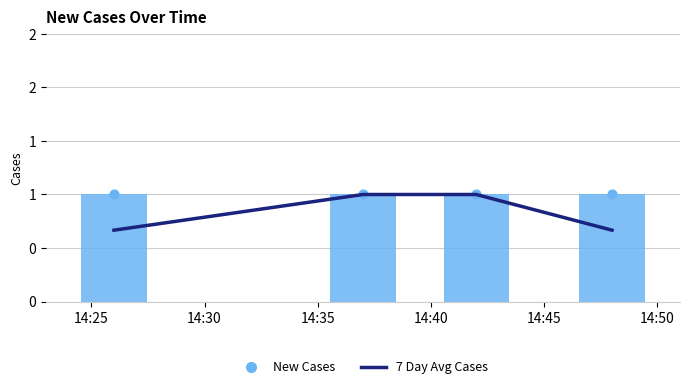

What are all the series names shown in the legend?

7 Day Avg Cases, New Cases